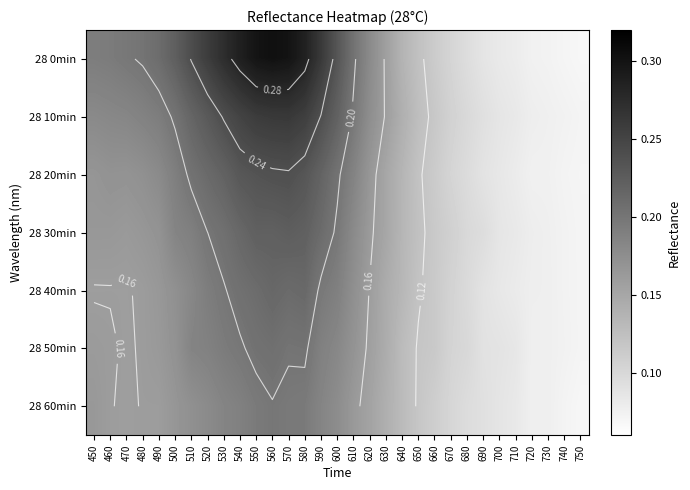

Which series has the widest spread of values?

28 0min